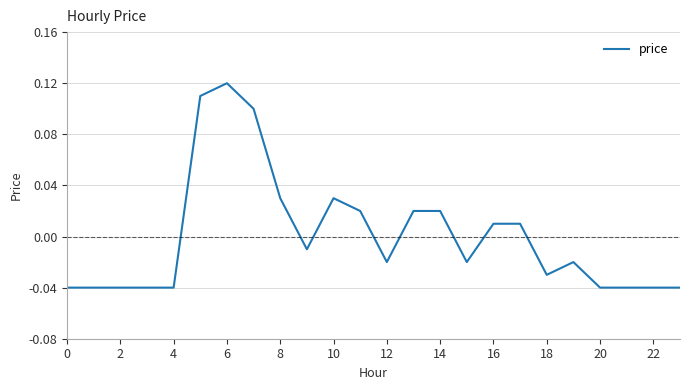

How many lines are shown in the chart?

1